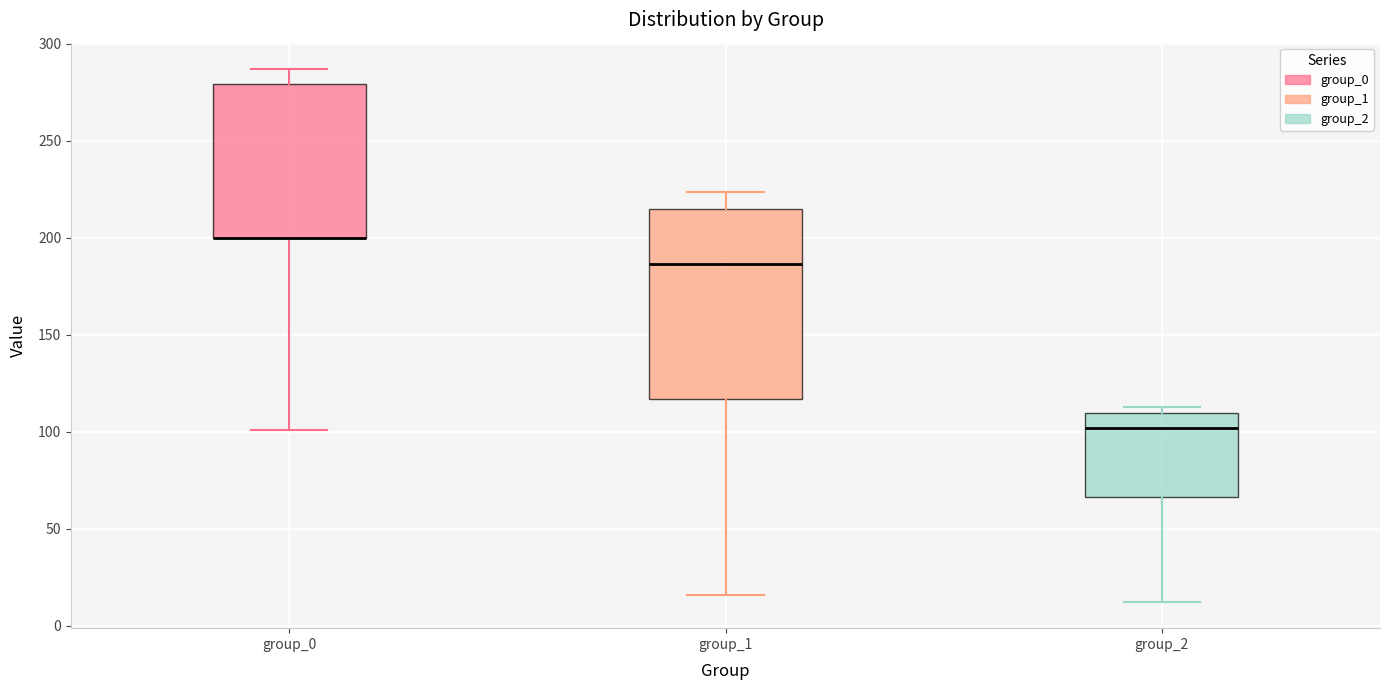

Which box is the tallest, from its lower edge to its upper edge?

group_1